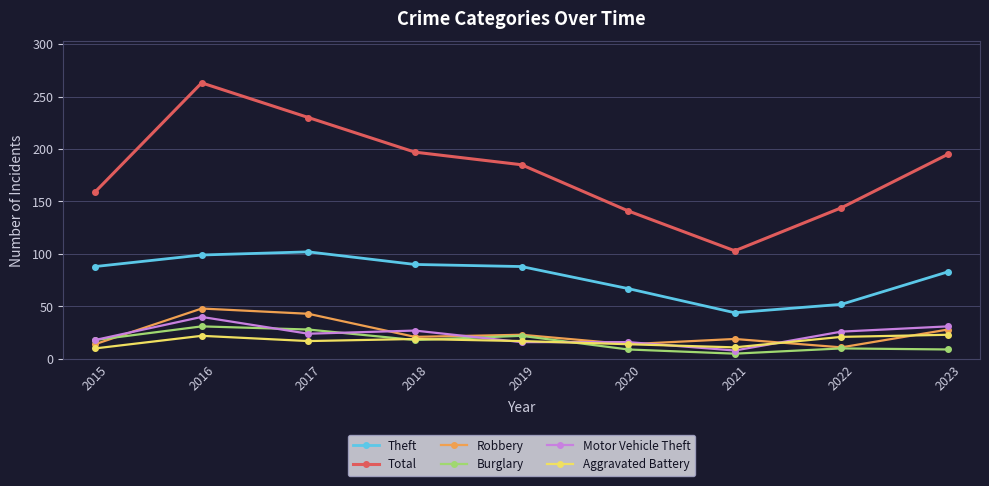

What are all the series names shown in the legend?

Theft, Total, Robbery, Burglary, Motor Vehicle Theft, Aggravated Battery